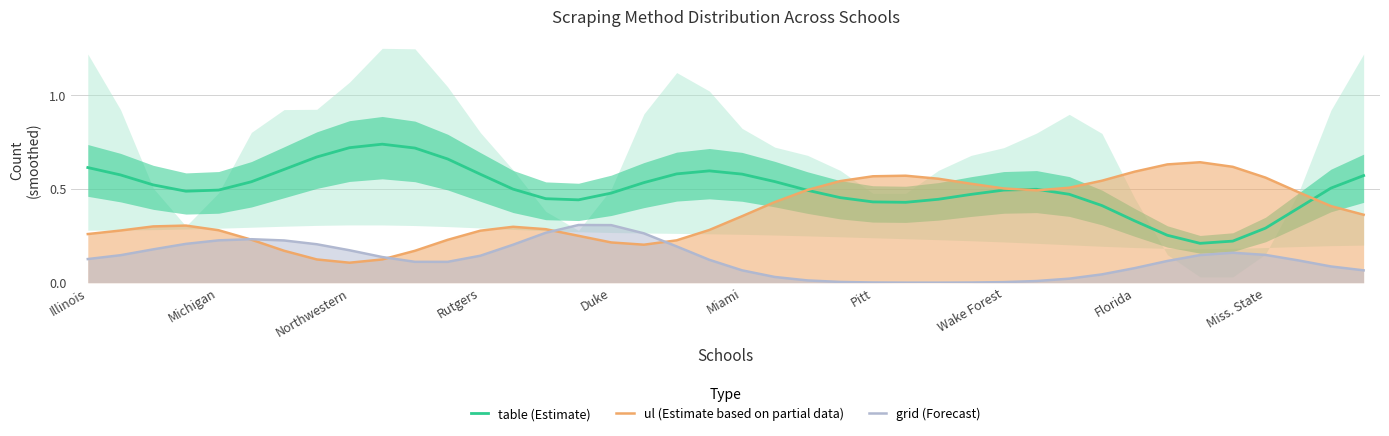

Rank the series at 33 from lowest to highest value.

grid (Forecast), table (Estimate), ul (Estimate based on partial data)